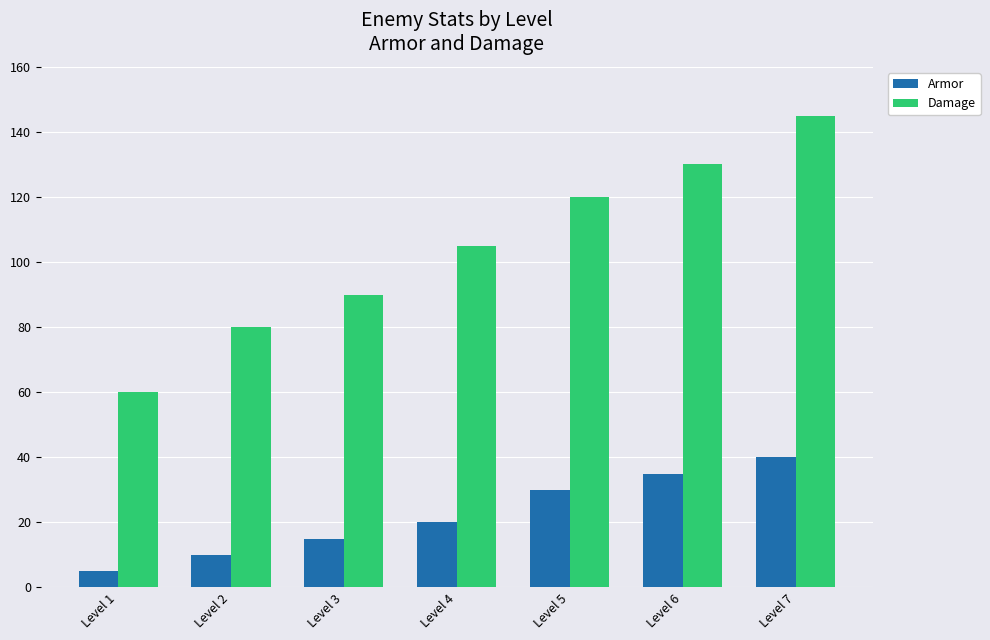

What is the sum of all Damage values?

730